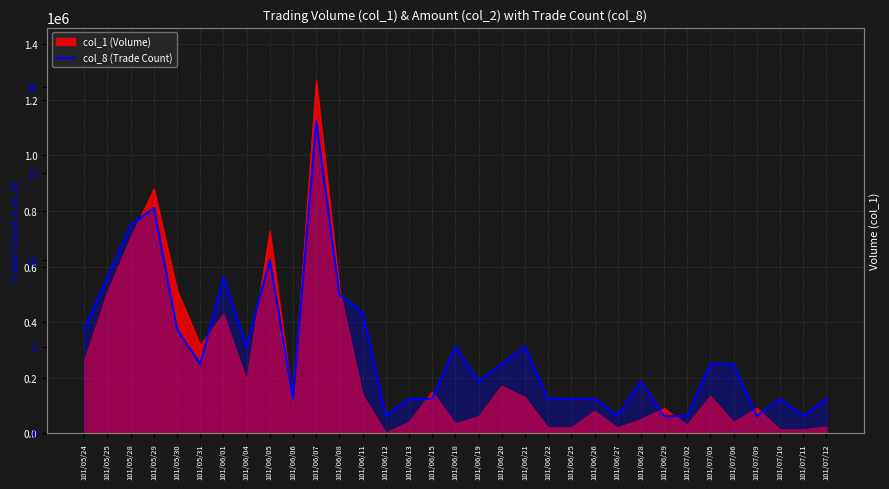

True or false: the data shows 6 at 101/06/20.

False